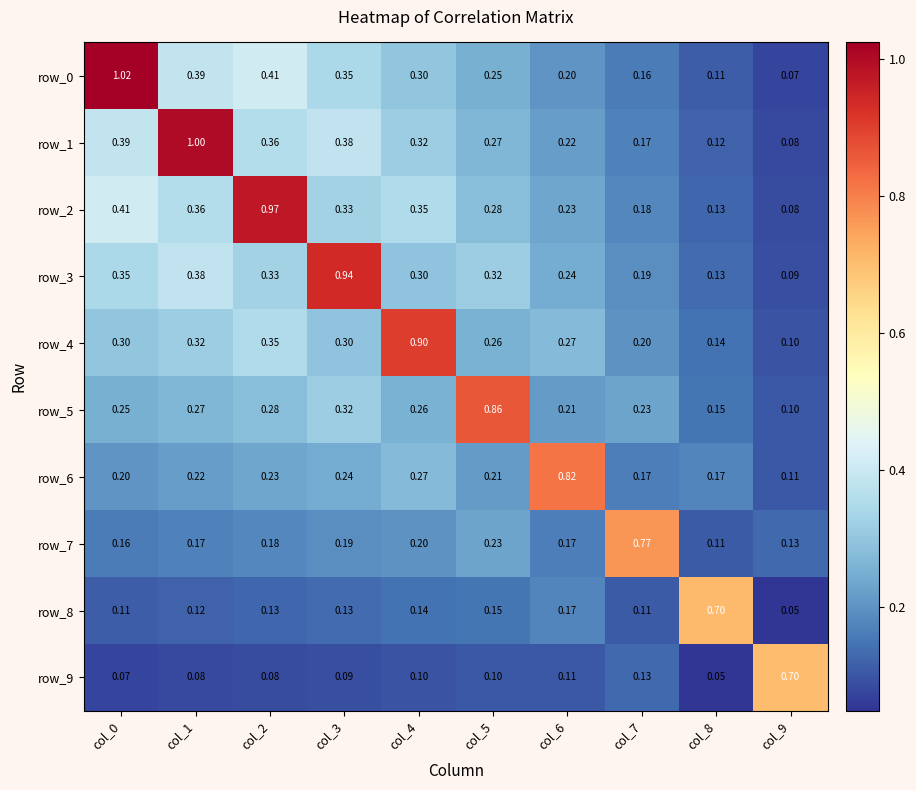

At which label is row_6 closest to 0?

col_9